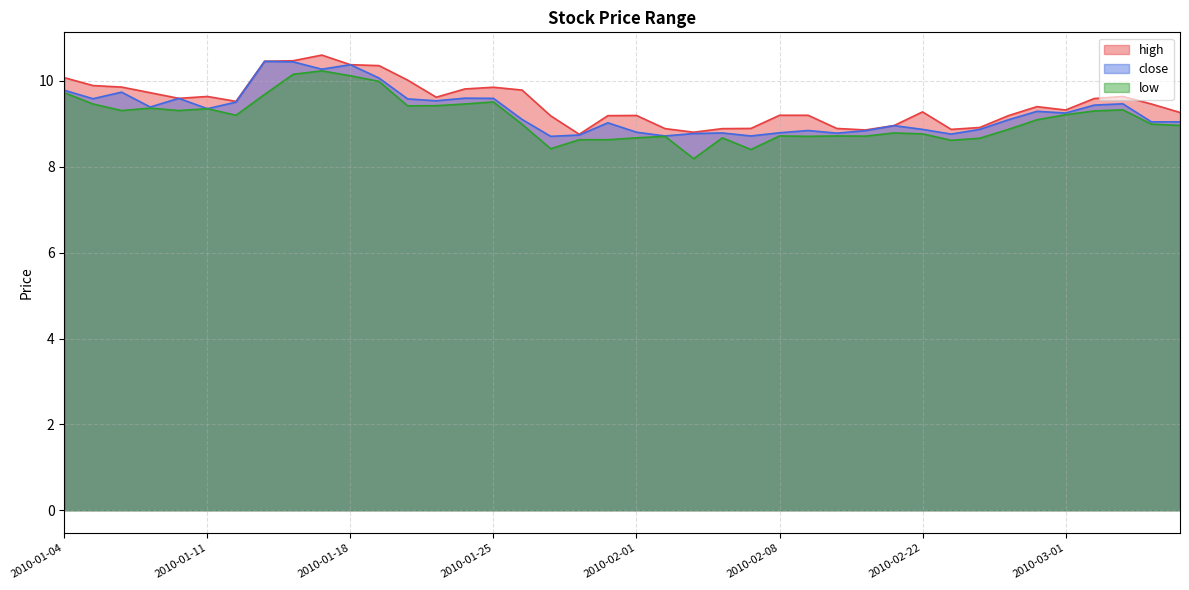

What is the label of the 10th point from the left?

2010-01-15